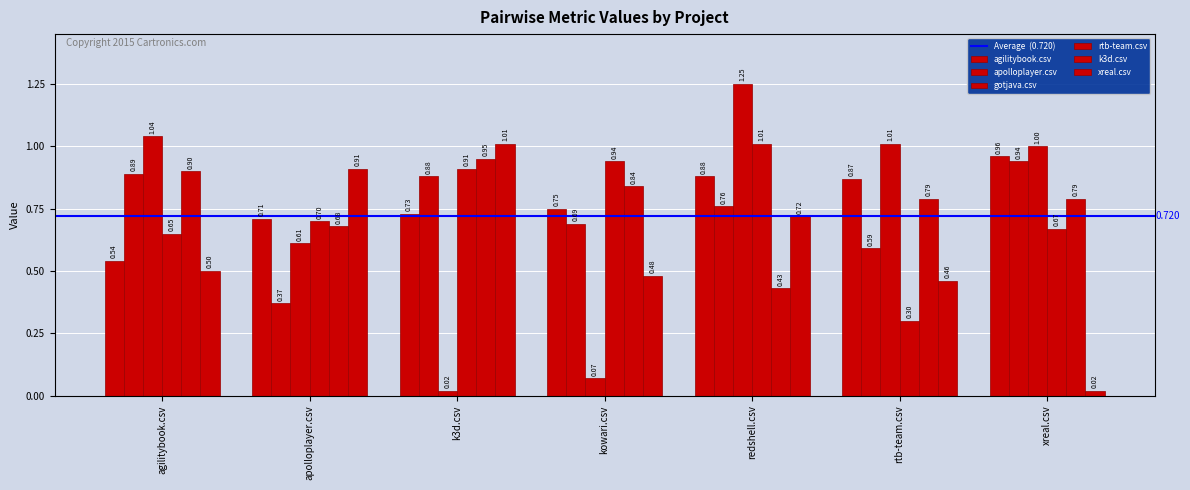

True or false: apolloplayer.csv has a value of 0.6 at xreal.csv.

False